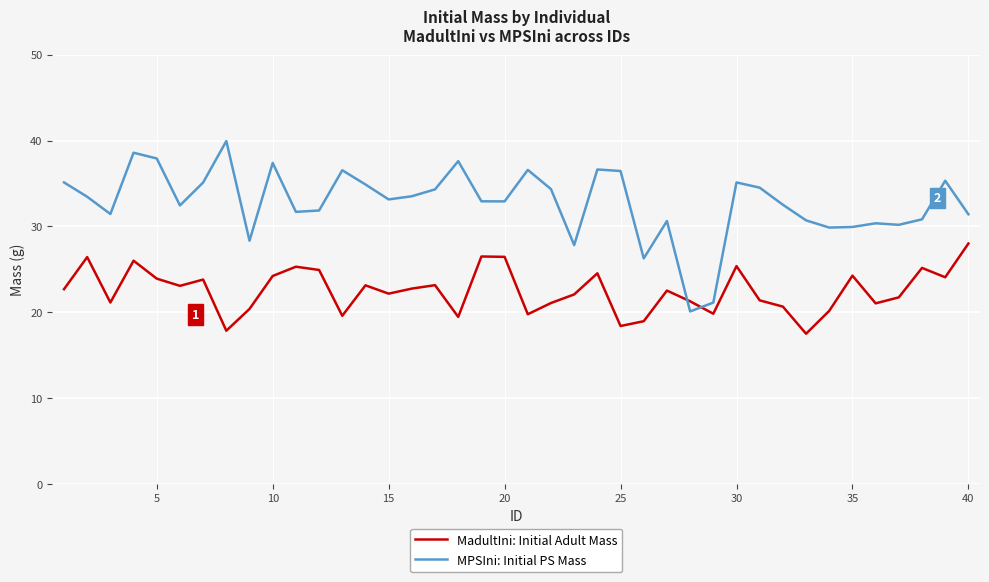

Which series has the largest range (max minus min)?

MPSIni: Initial PS Mass